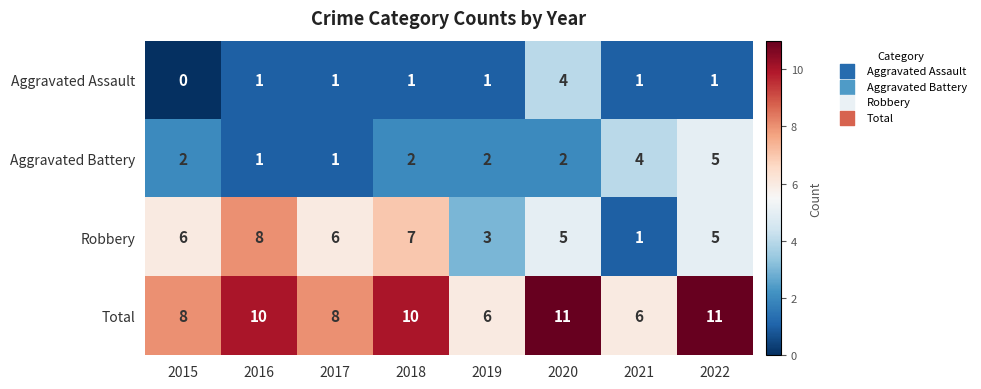

What is the approximate value of Aggravated Assault at 2020?

4